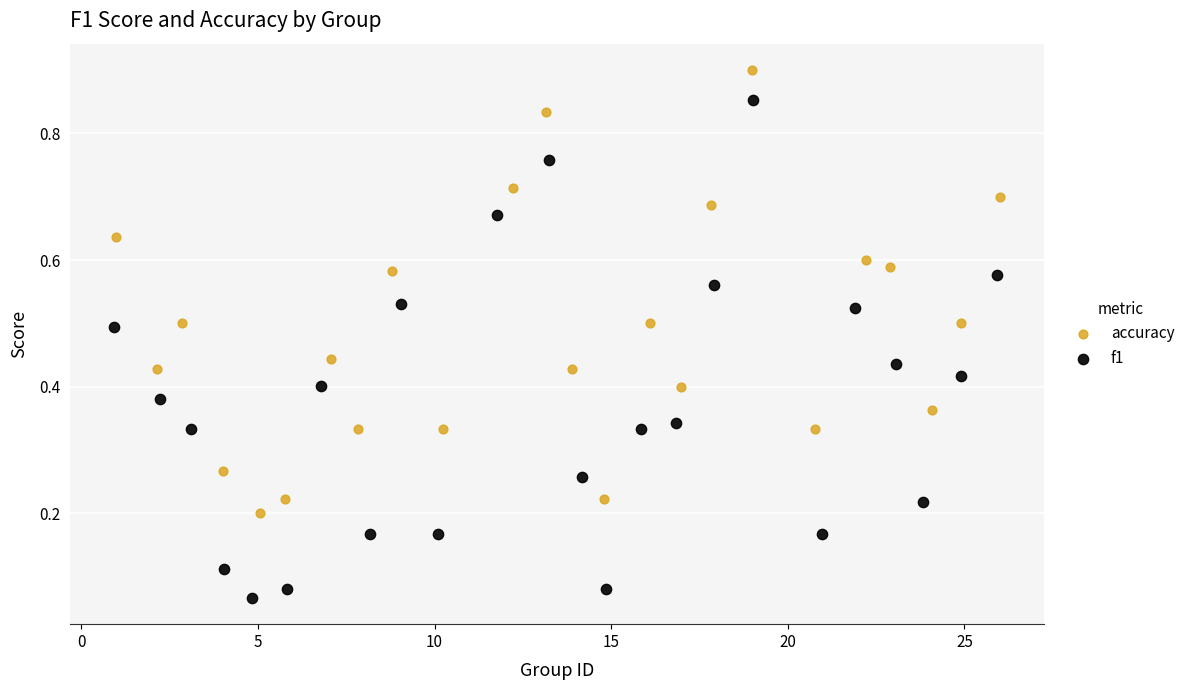

Which series reaches the maximum Y coordinate?

accuracy